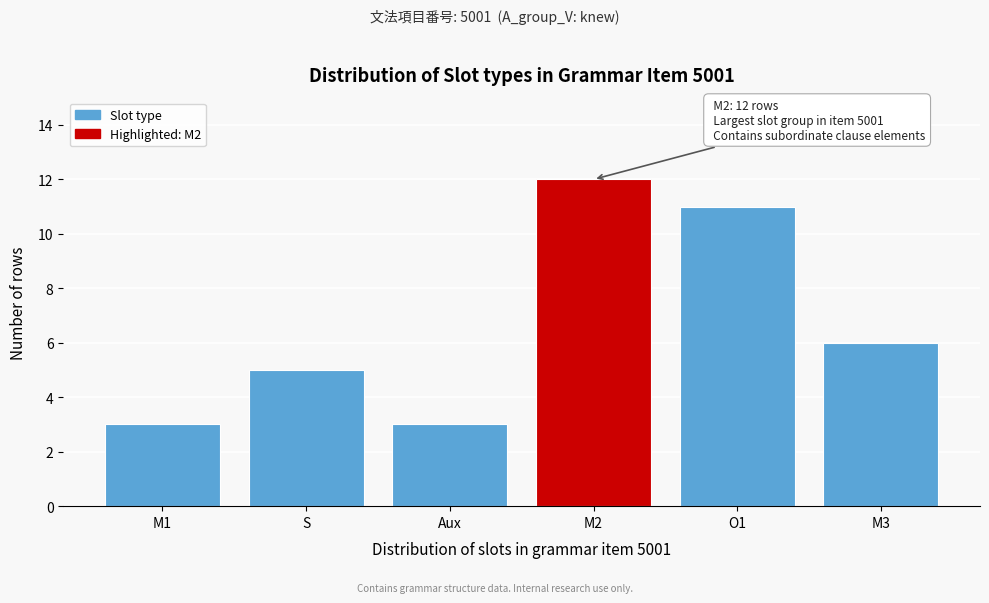

Reading left to right, transcribe all the data shown in this chart.

M1=3	S=5	Aux=3	M2=12	O1=11	M3=6